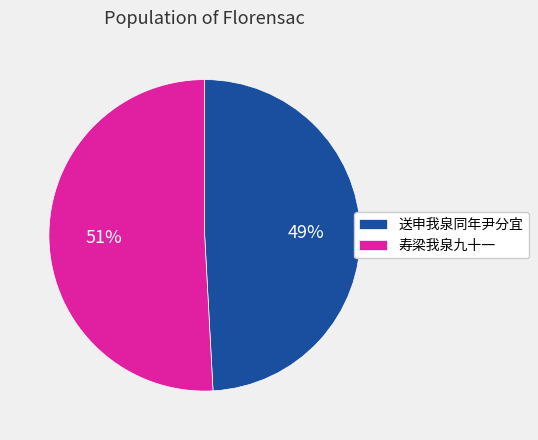

Rank the categories by value from highest to lowest.

寿梁我泉九十一, 送申我泉同年尹分宜